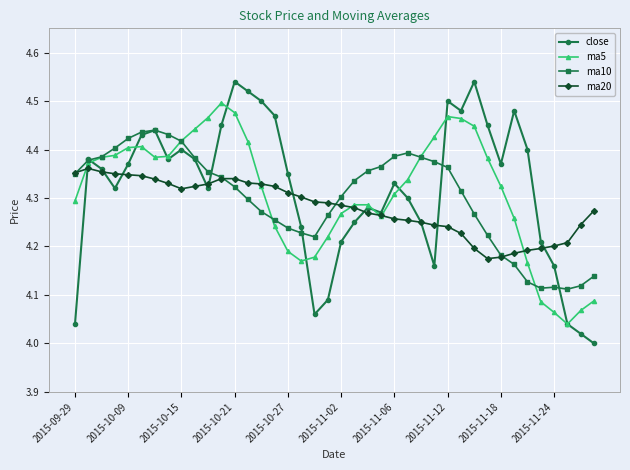

Which series has the widest spread of values?

close